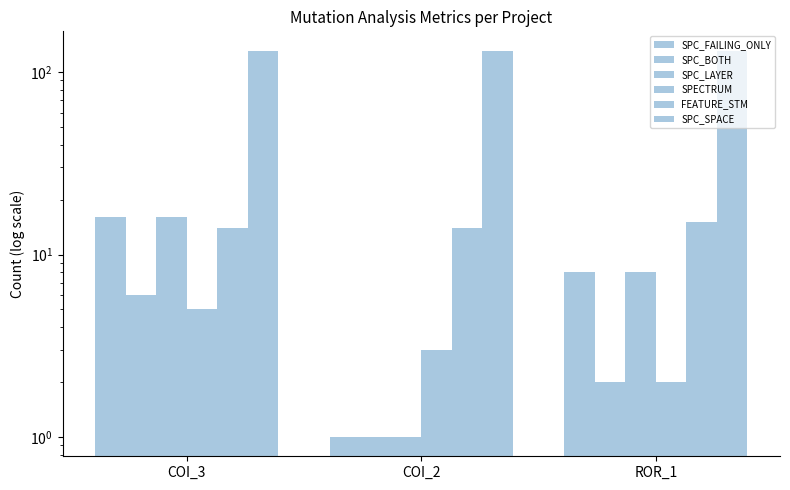

What are all the series names shown in the legend?

SPC_FAILING_ONLY, SPC_BOTH, SPC_LAYER, SPECTRUM, FEATURE_STM, SPC_SPACE